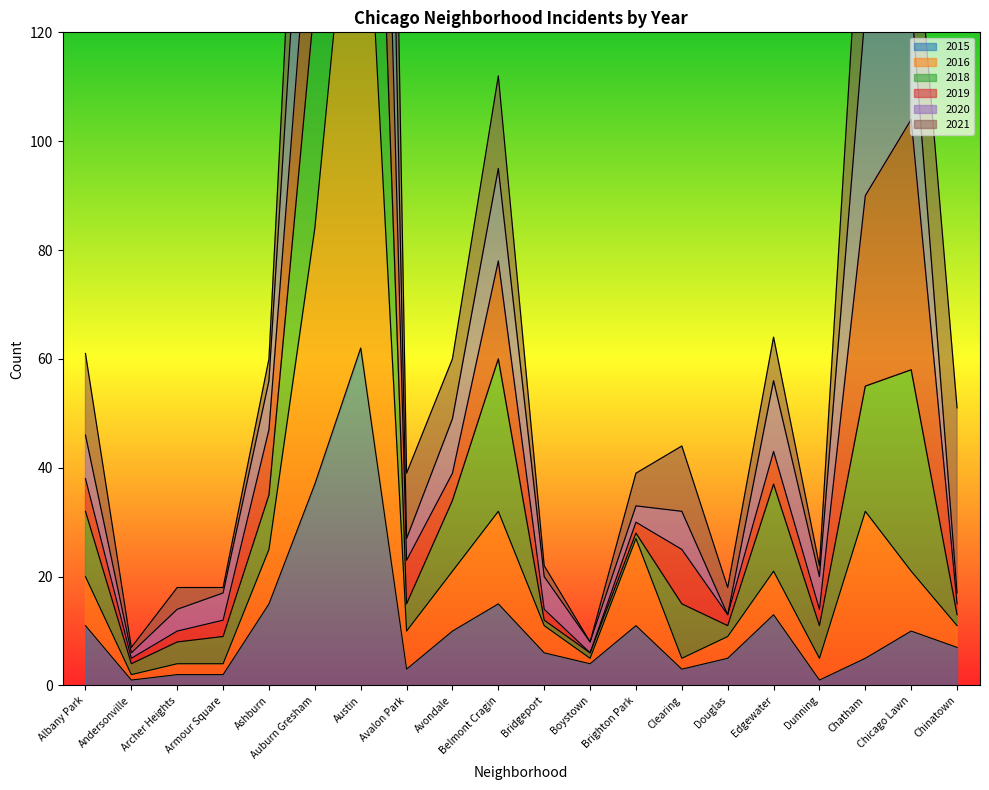

What is the label of the 17th point from the right?

Armour Square